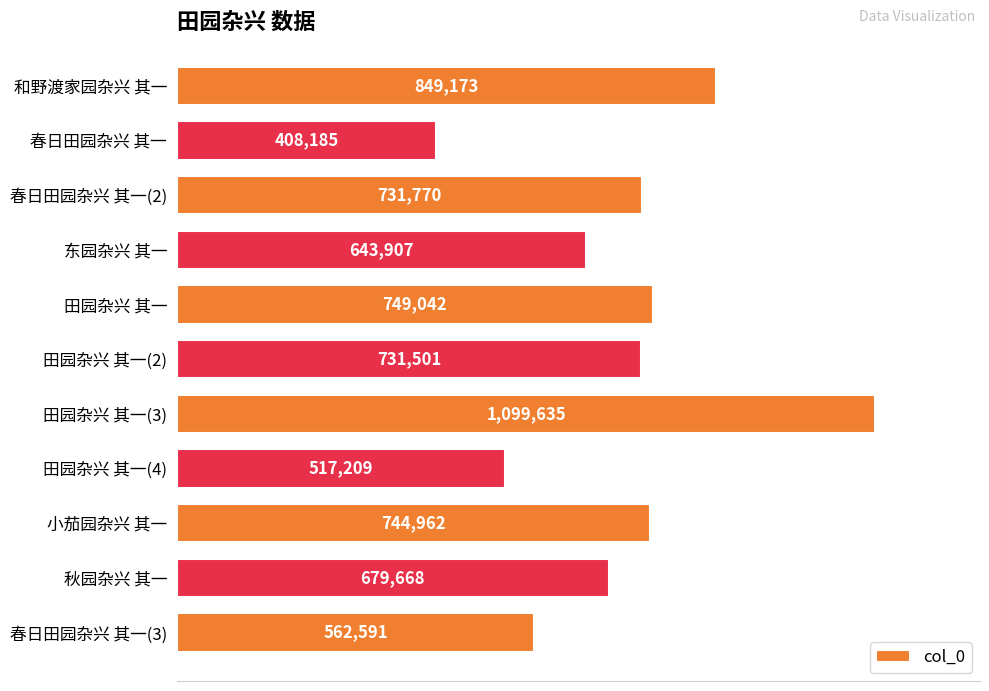

Does the chart contain any negative values?

No